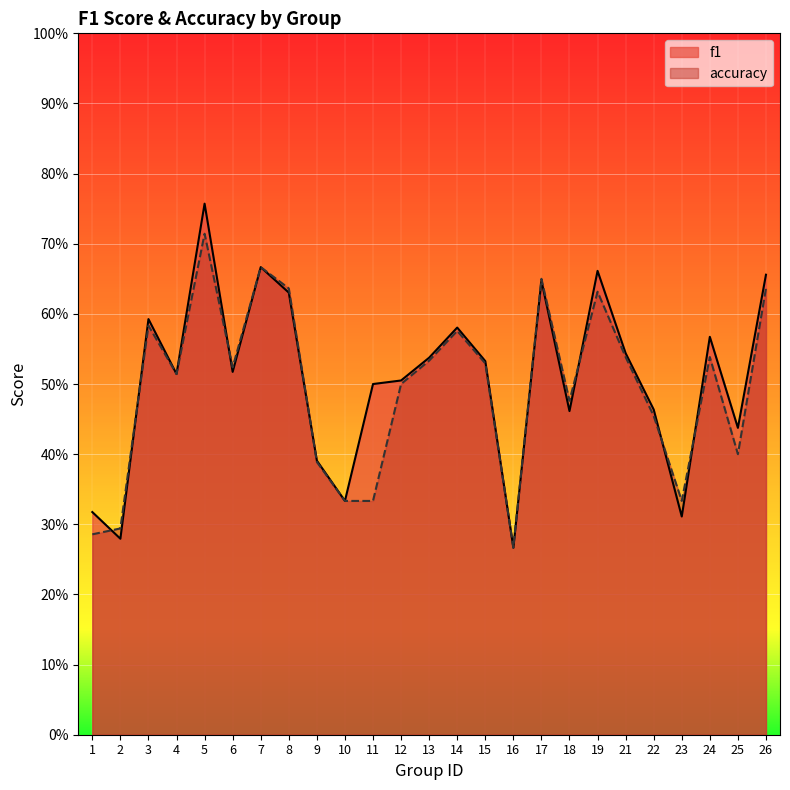

At which label does accuracy reach its peak?

5